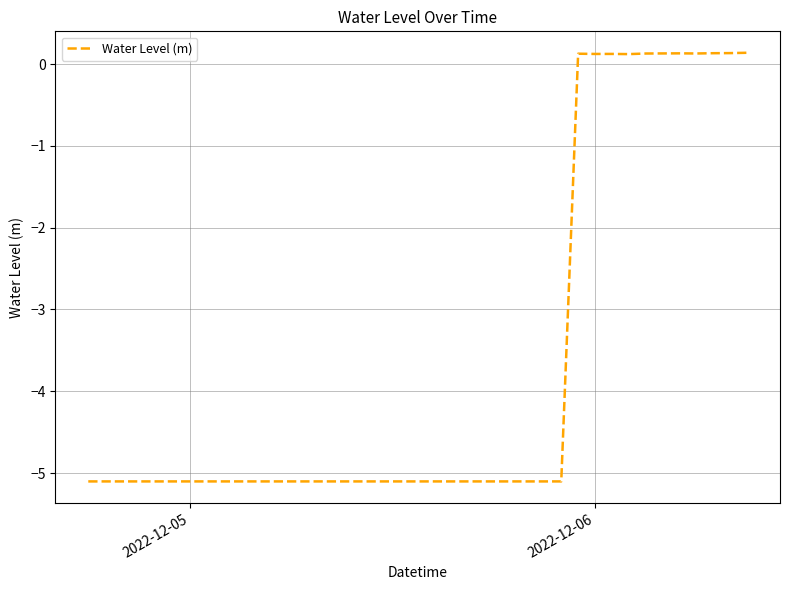

What is the difference between the maximum and minimum values?

5.2